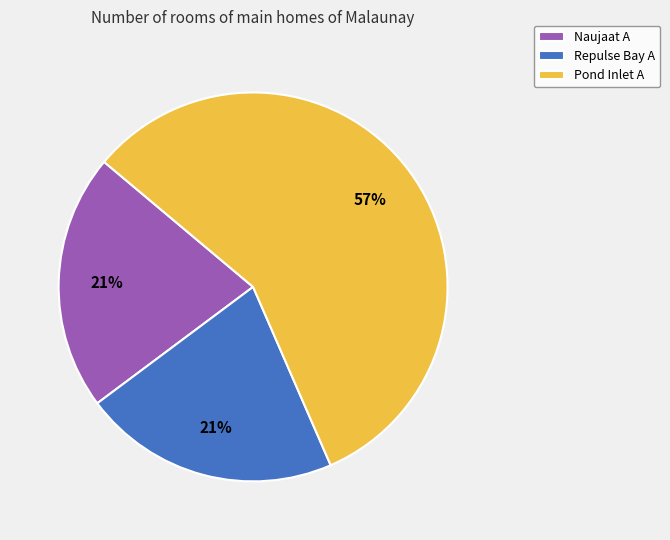

Which has a higher value, Repulse Bay A or Pond Inlet A?

Pond Inlet A